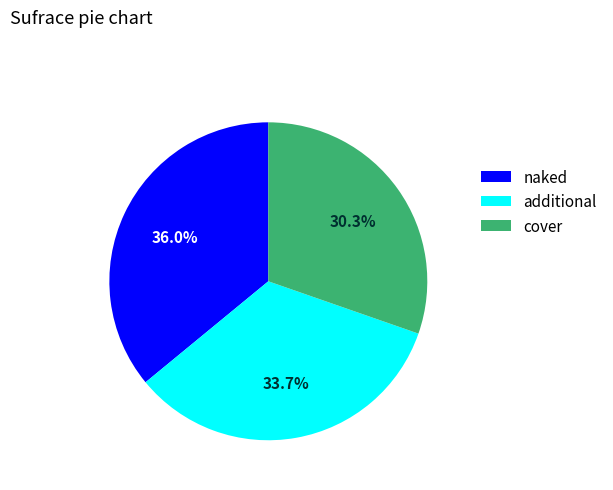

To the nearest percent, what is the difference between the largest and smallest slice percentages?

6%